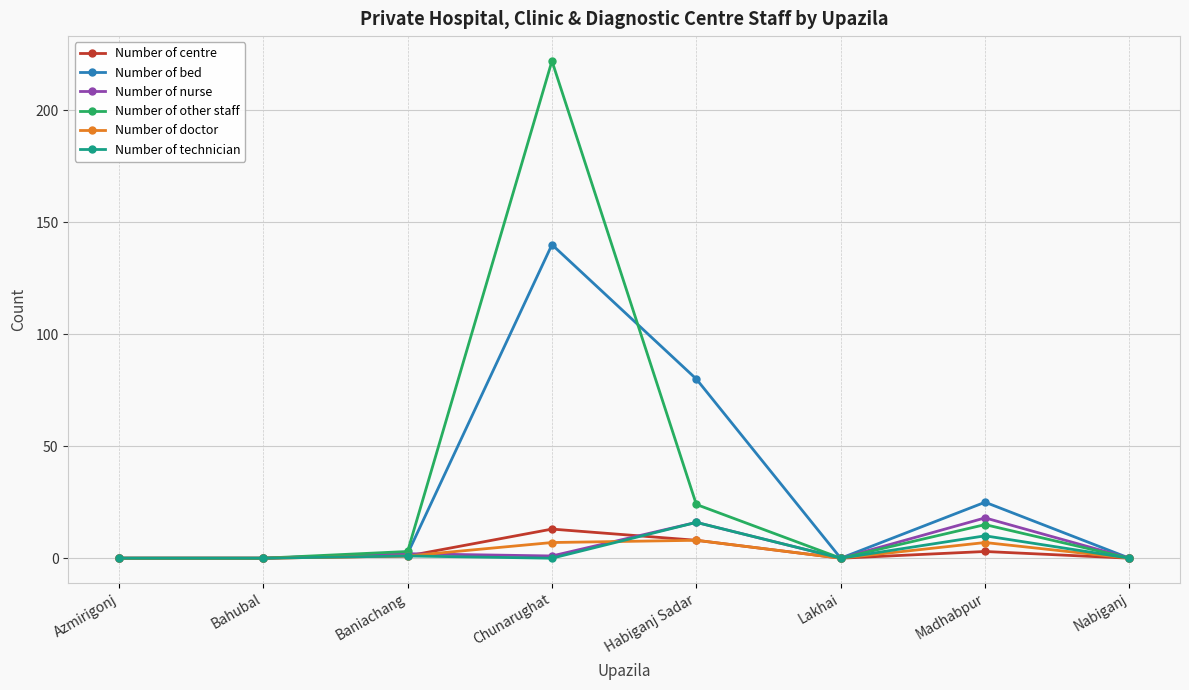

Which series has the widest spread of values?

Number of other staff